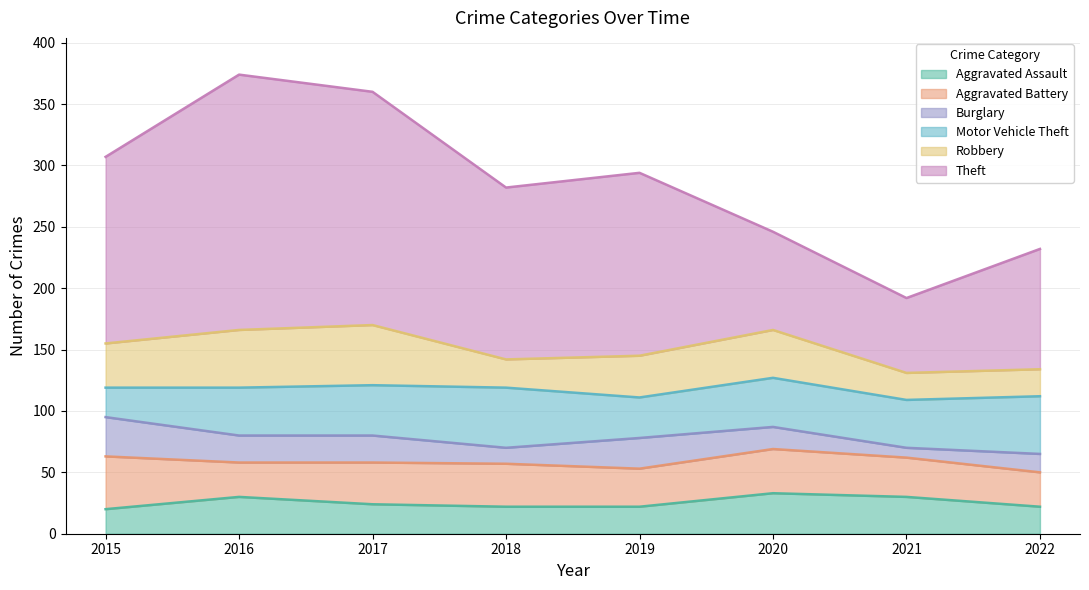

What are all the series names shown in the legend?

Aggravated Assault, Aggravated Battery, Burglary, Motor Vehicle Theft, Robbery, Theft